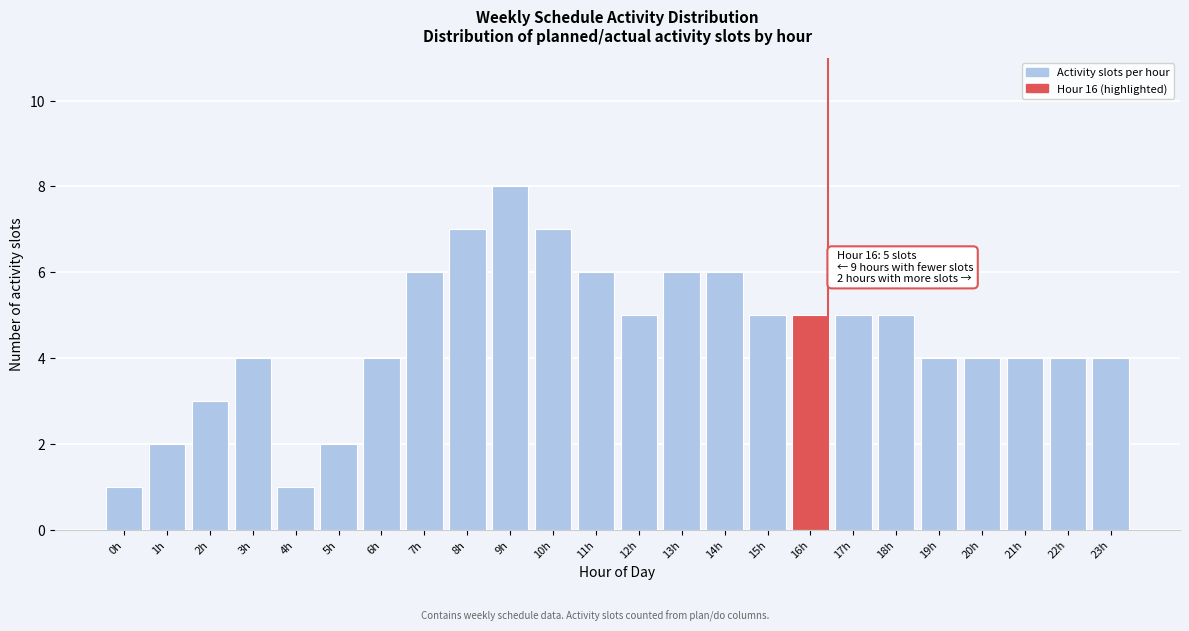

Reading left to right, what are all the values shown in this chart?

0h=1	1h=2	2h=3	3h=4	4h=1	5h=2	6h=4	7h=6	8h=7	9h=8	10h=7	11h=6	12h=5	13h=6	14h=6	15h=5	16h=5	17h=5	18h=5	19h=4	20h=4	21h=4	22h=4	23h=4